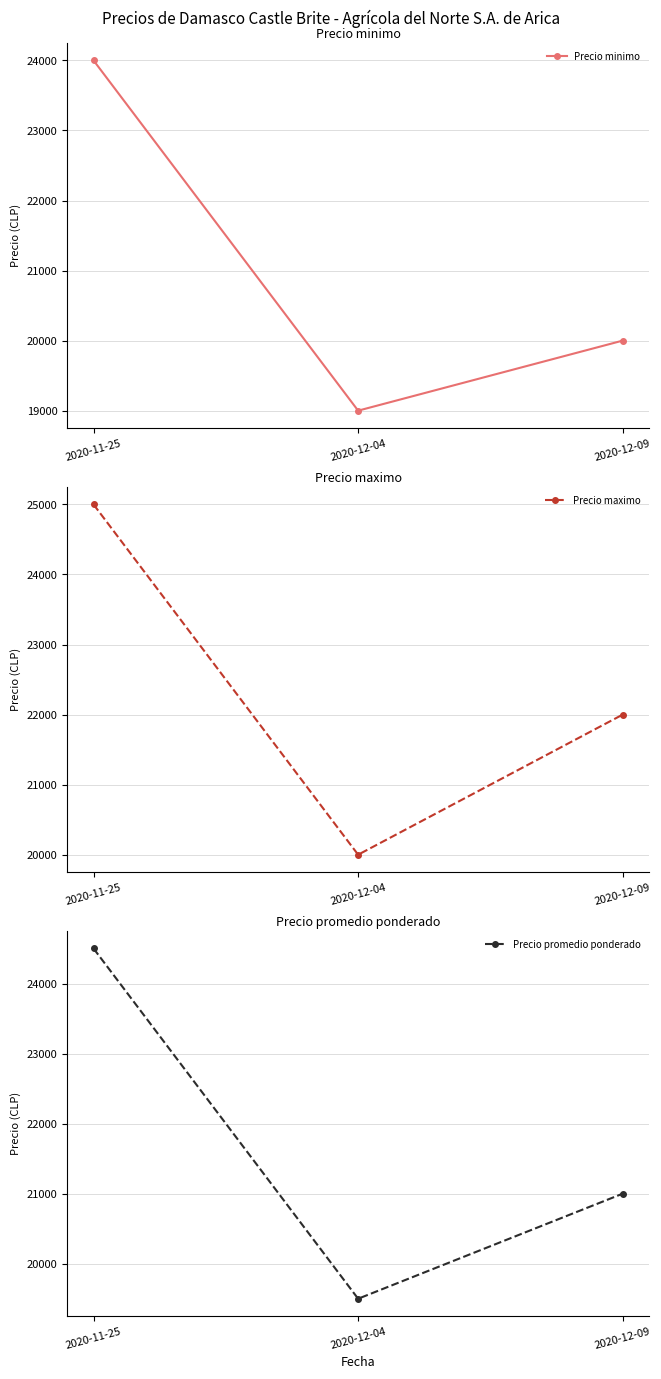

At 2020-12-04, list the series in order from largest to smallest.

Precio maximo, Precio promedio ponderado, Precio minimo